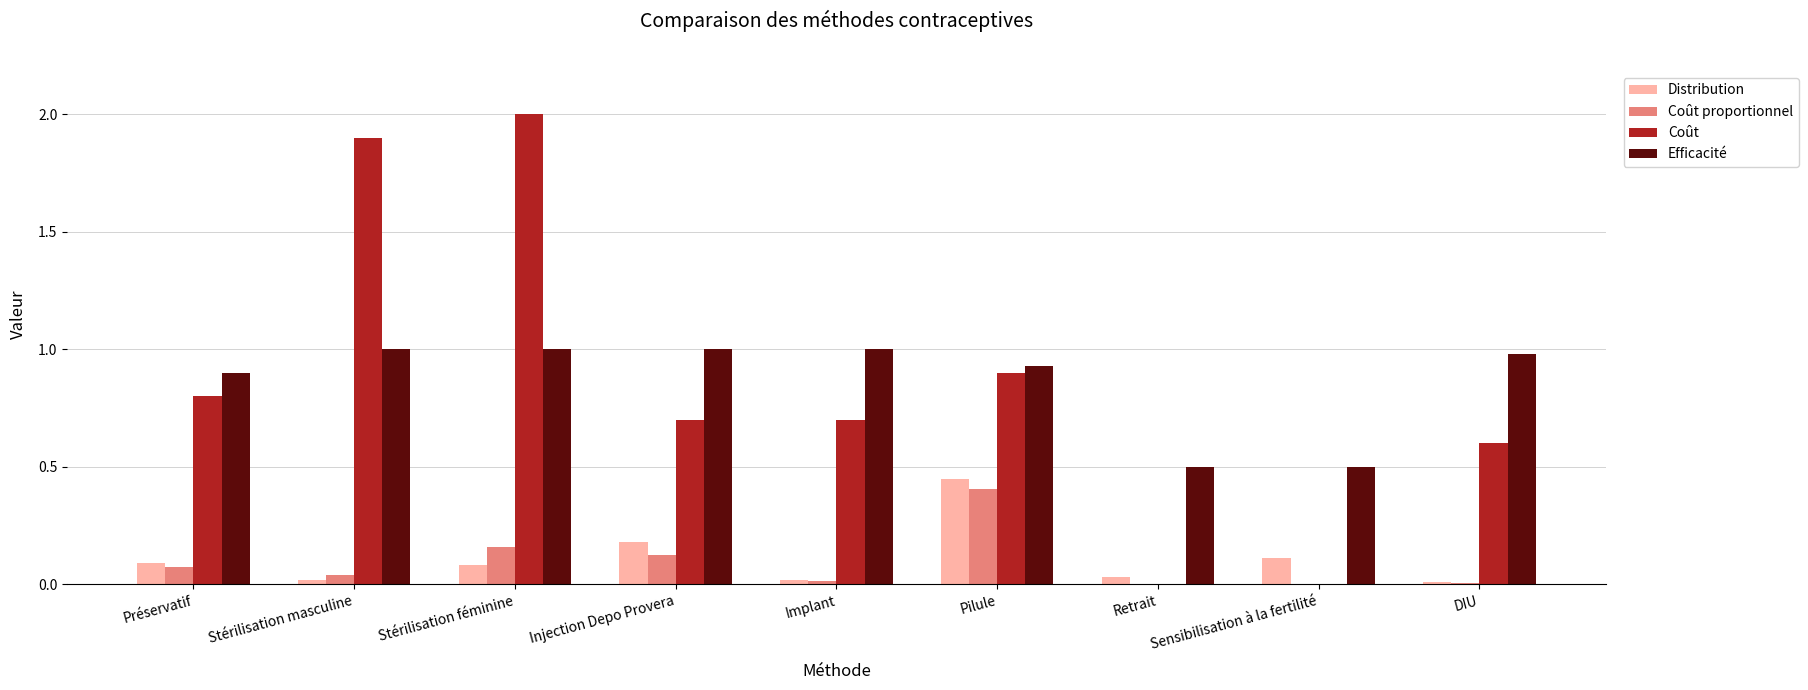

Which series changed the most between Stérilisation féminine and DIU?

Coût